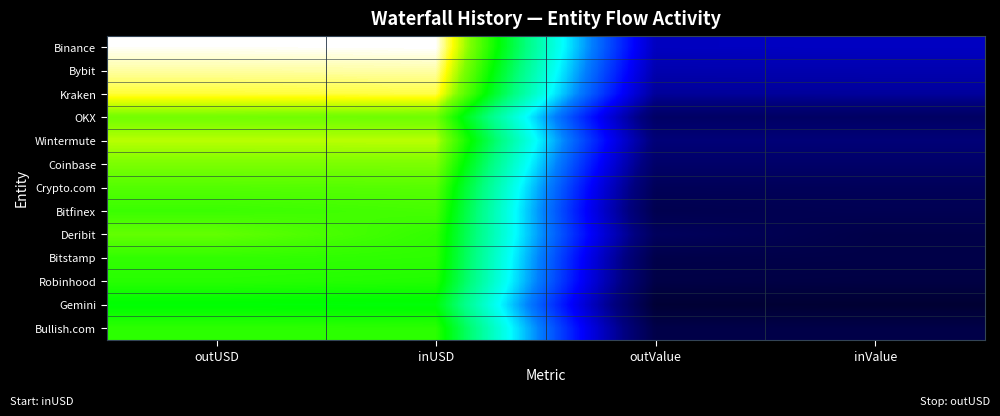

How many categories are shown in the chart?

4